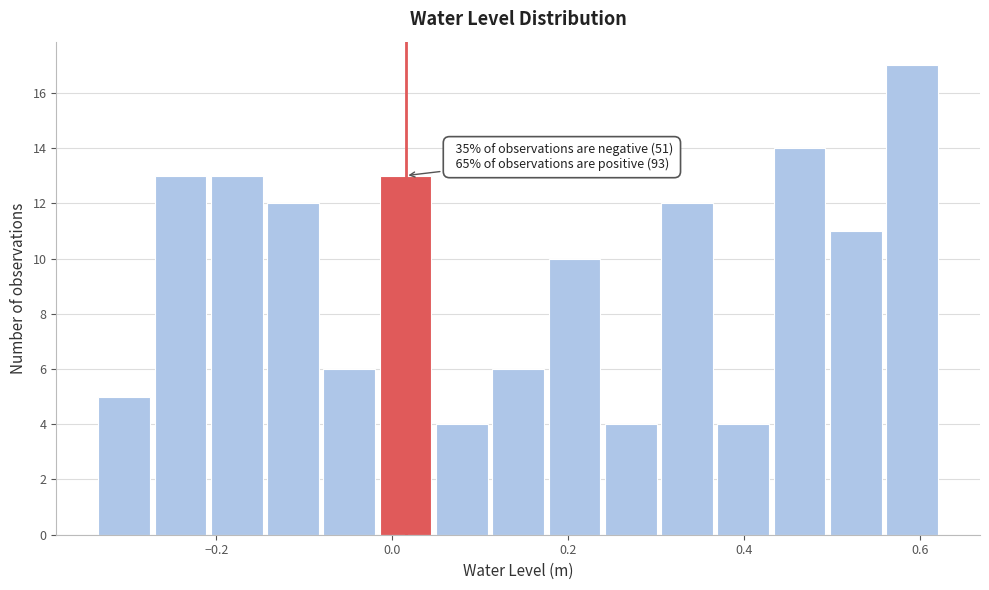

Around what value on the x-axis is the tallest bar? Give the approximate position of its centre, as read against the axis.

0.60